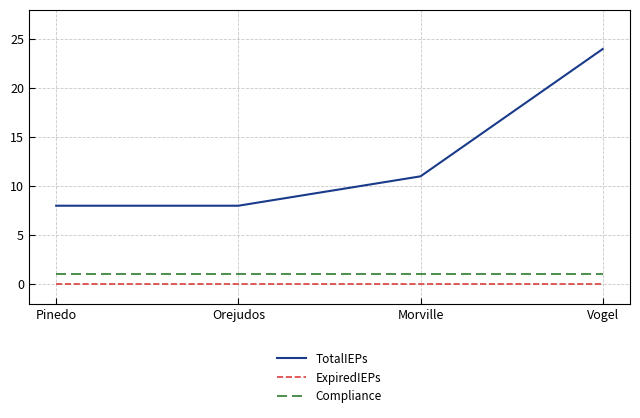

What position from the right is Vogel?

1